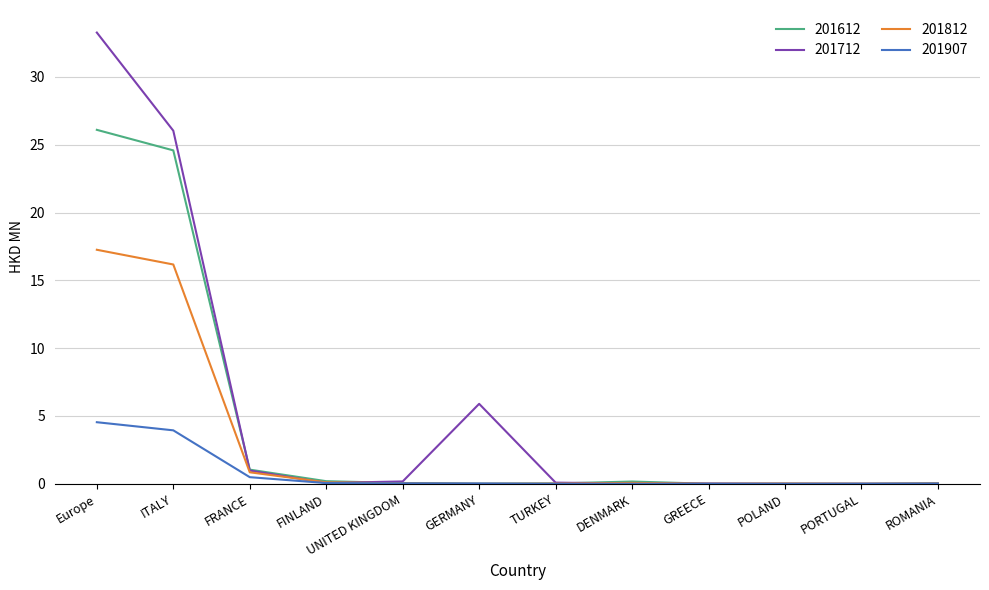

List the series in order of their overall mean, lowest first.

201907, 201812, 201612, 201712